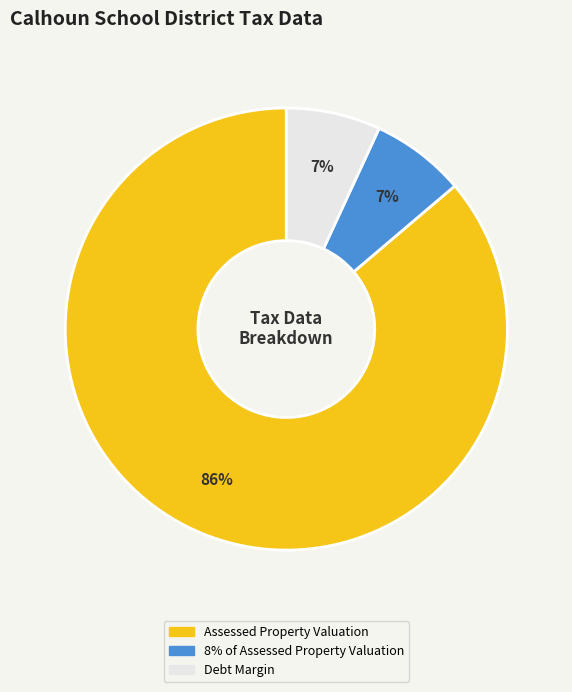

To the nearest percent, what is the average slice percentage?

33%